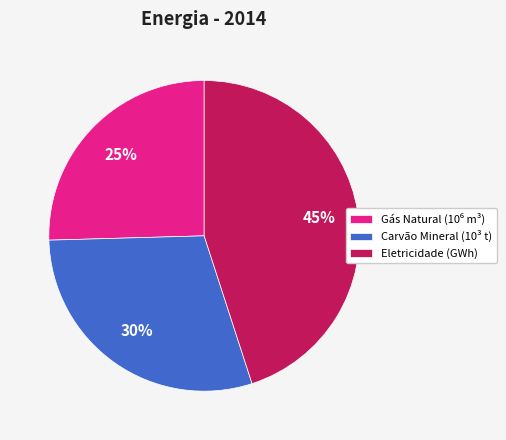

To the nearest percent, what is the difference between the largest and smallest slice percentages?

20%